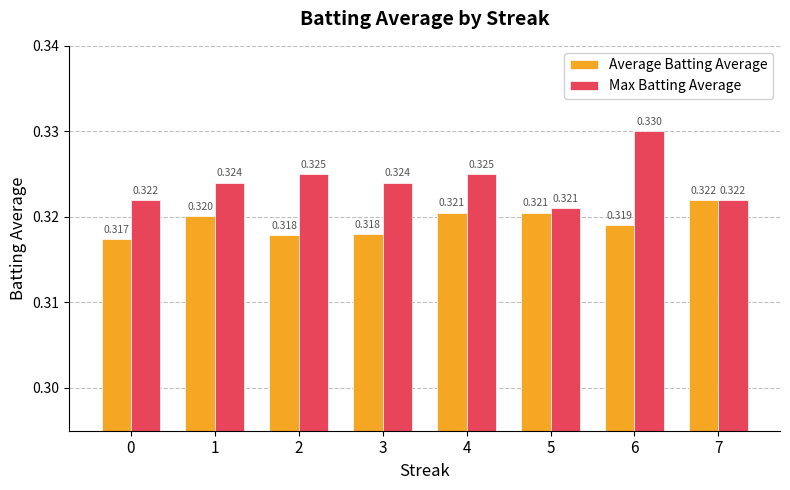

At 0, list the series in order from largest to smallest.

Max Batting Average, Average Batting Average